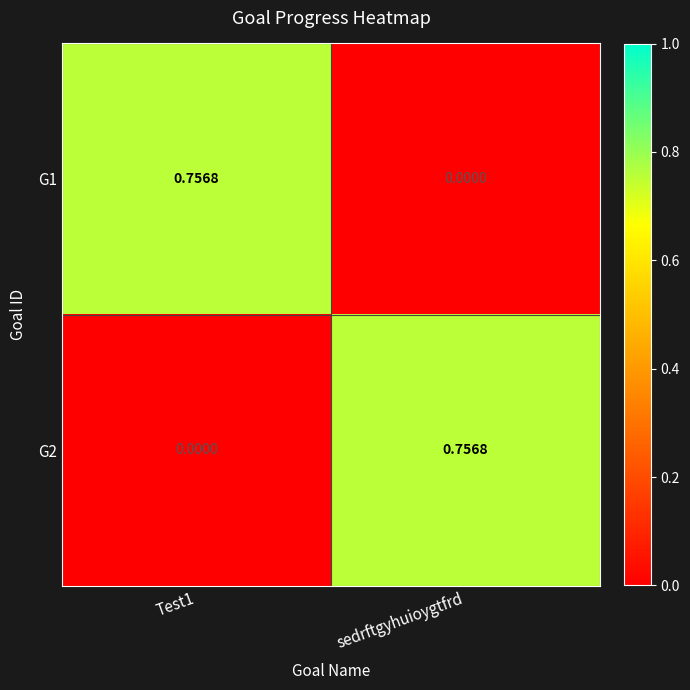

Which category has the highest value in the G2 series?

sedrftgyhuioygtfrd